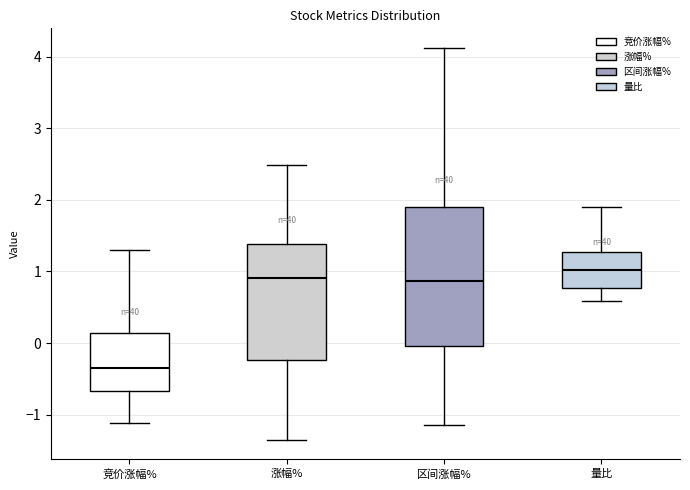

Comparing the boxes themselves (not the whiskers), which one is the tallest?

区间涨幅%